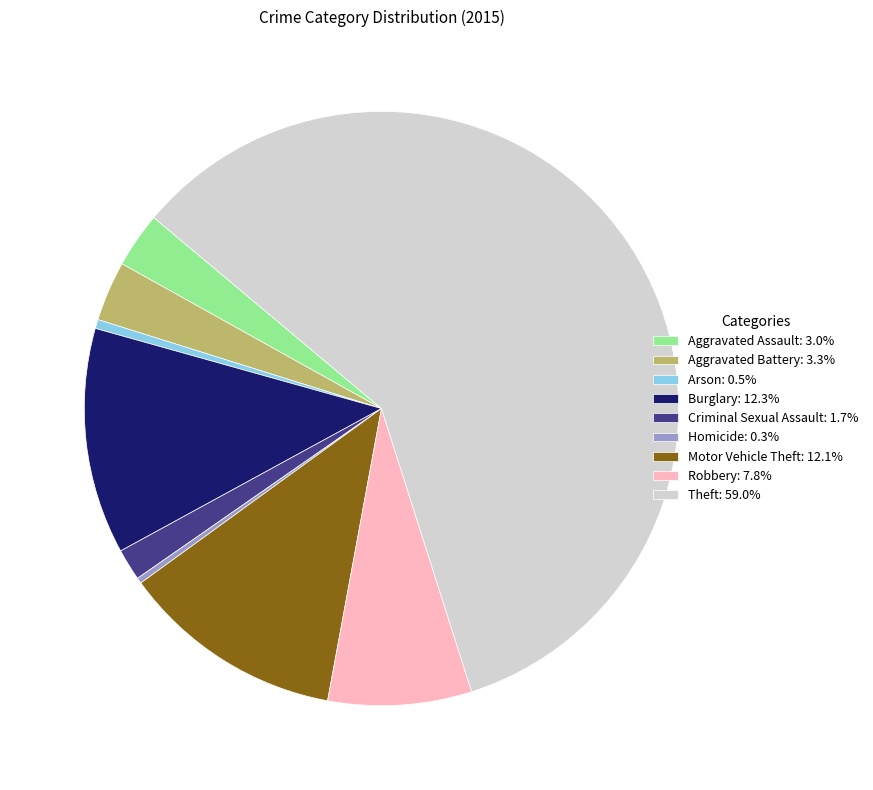

Is Theft: 59.0% the majority of the pie?

Yes